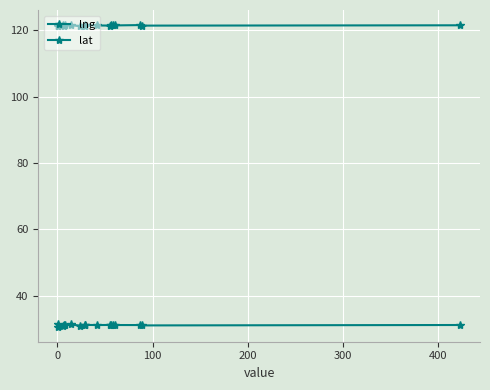

True or false: lng has a value of 175.6 at 9.

False